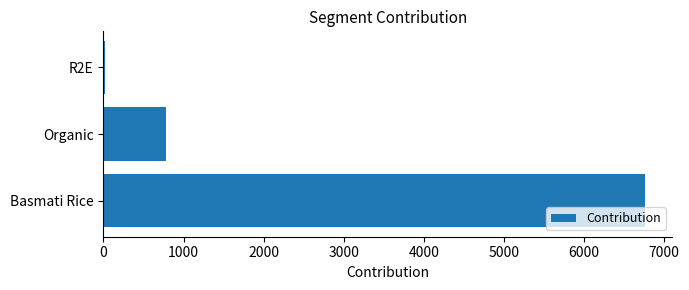

Which has a higher value, Basmati Rice or R2E?

Basmati Rice